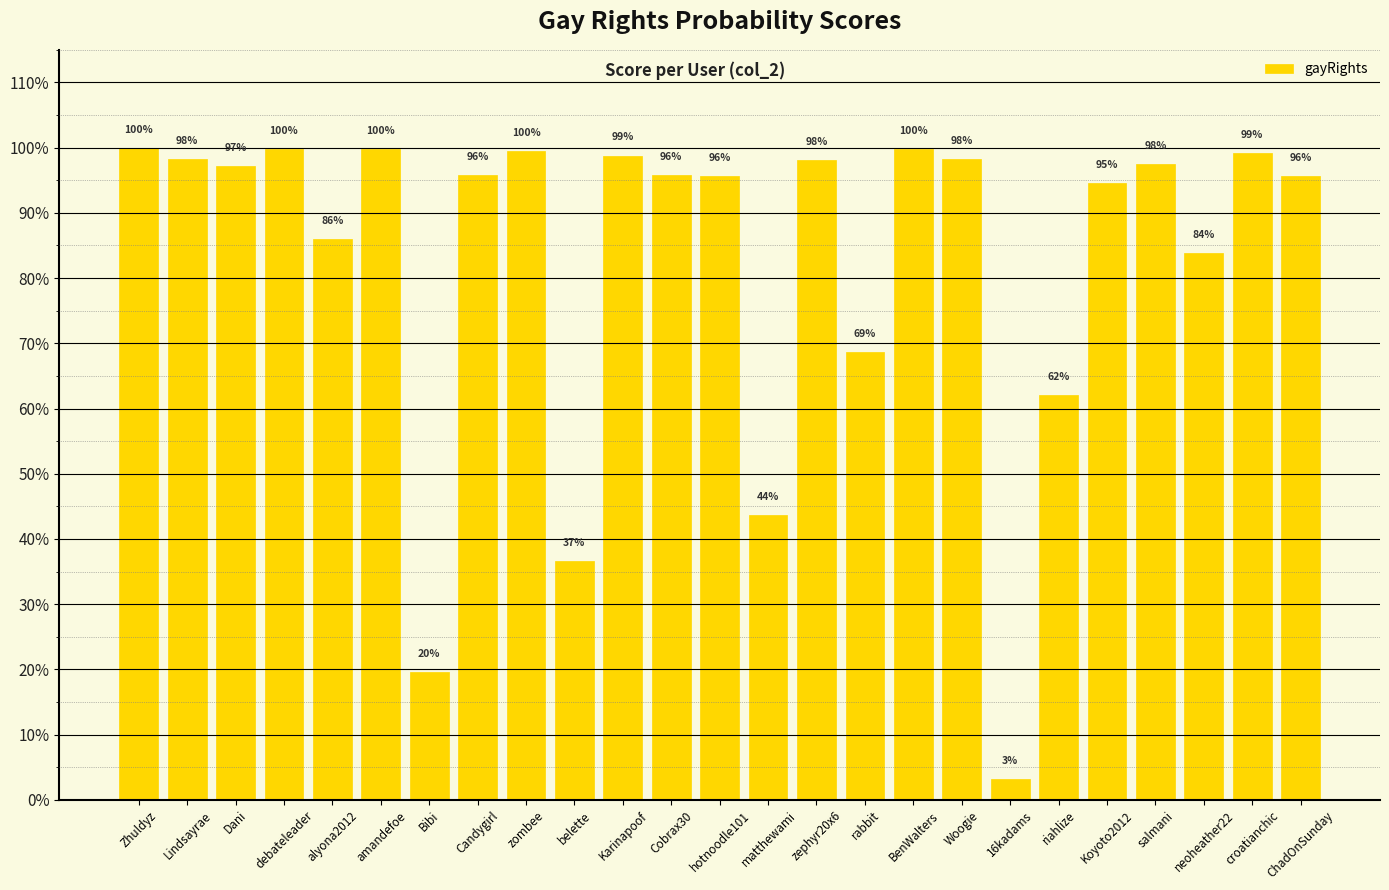

What is the approximate value at ChadOnSunday?

1.0